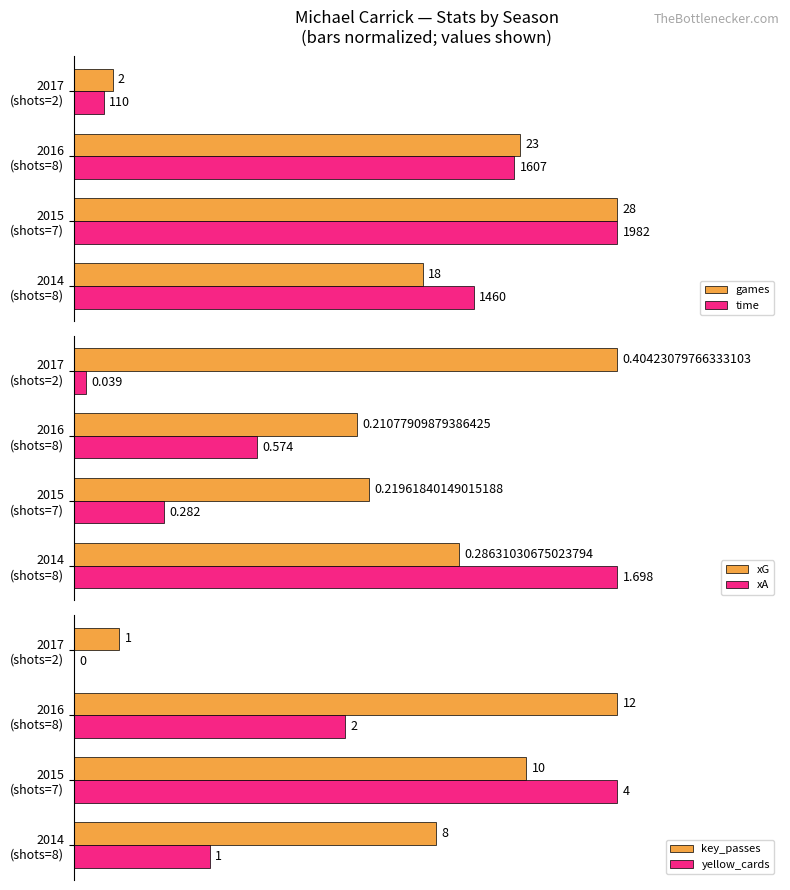

Count the number of categories in the chart.

4